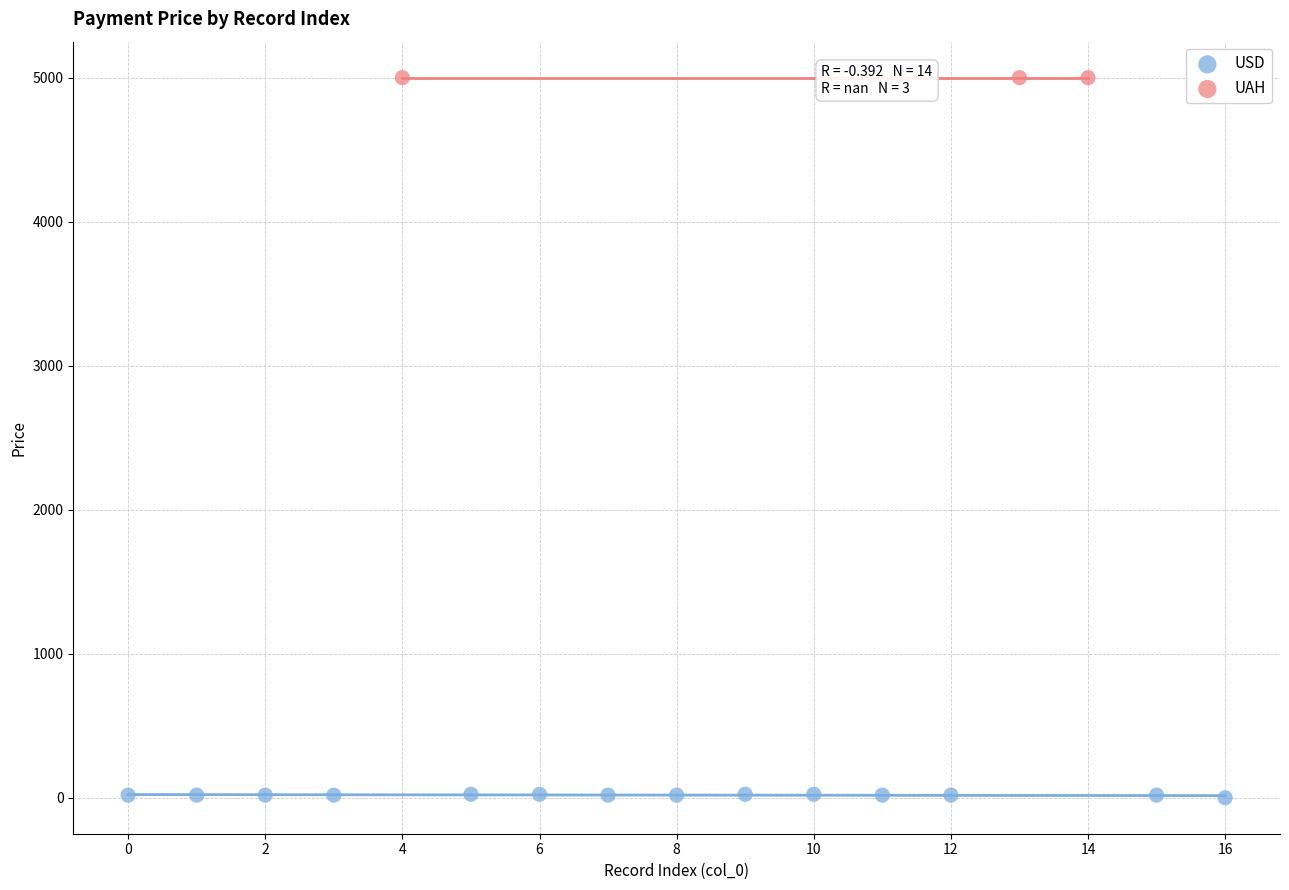

Which series reaches the minimum Y coordinate?

USD